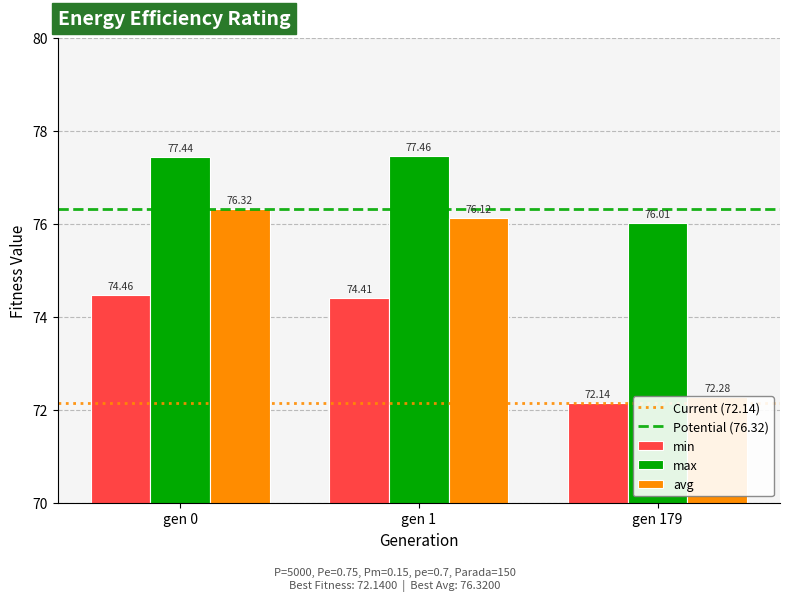

What is the minimum value for max?

76.0